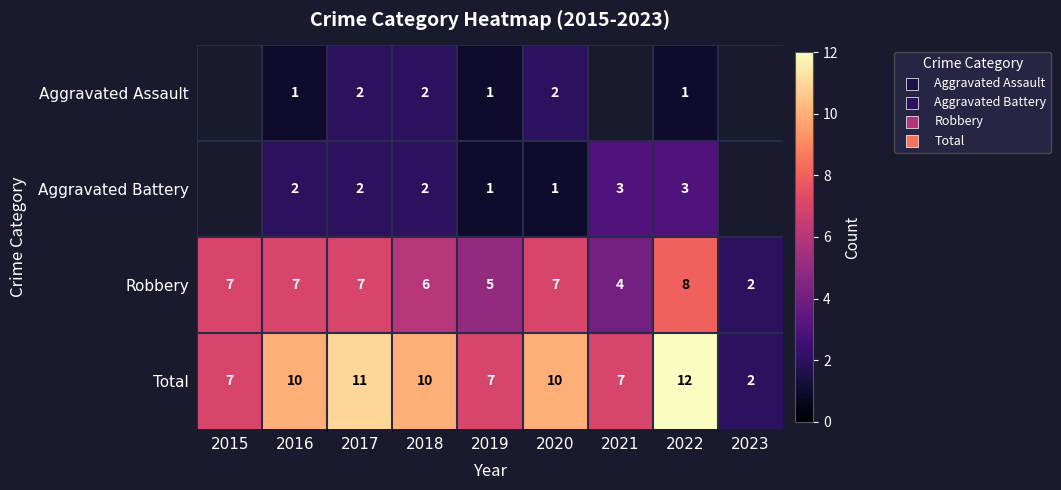

How many values in the Robbery series are below 7?

4